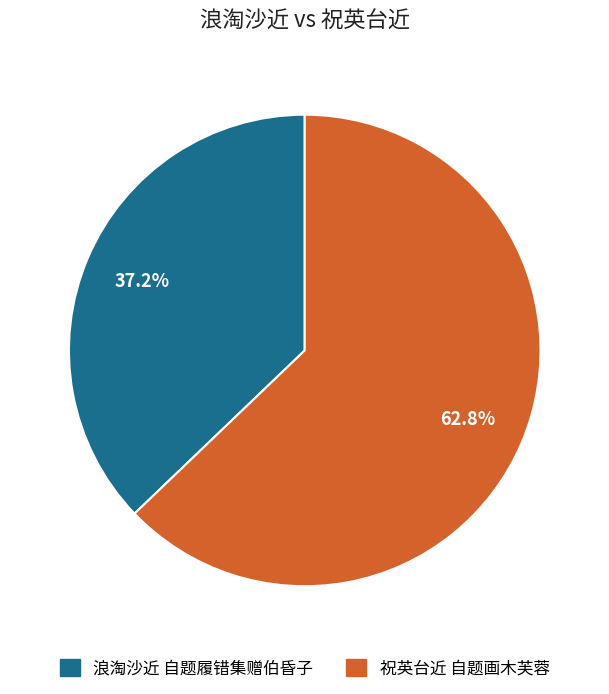

What percentage is the 浪淘沙近 自题履错集赠伯昏子 slice, to the nearest percent?

37%